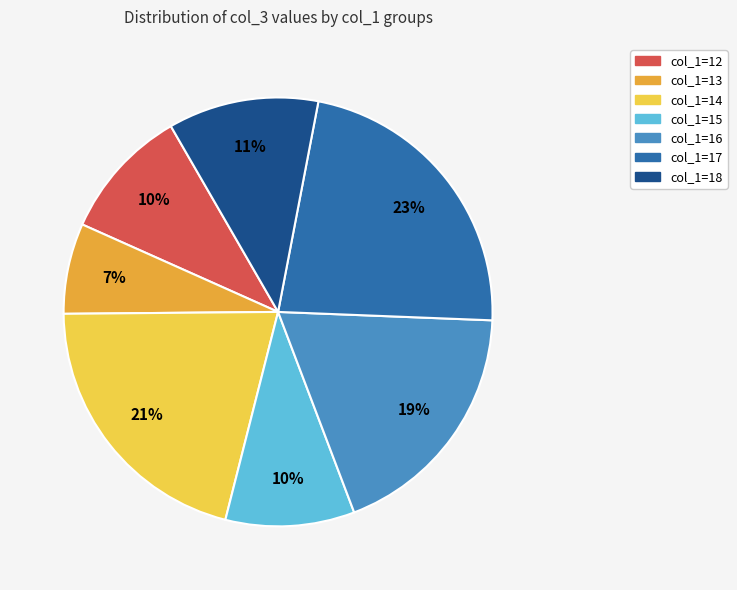

How many segments does this pie chart have?

7